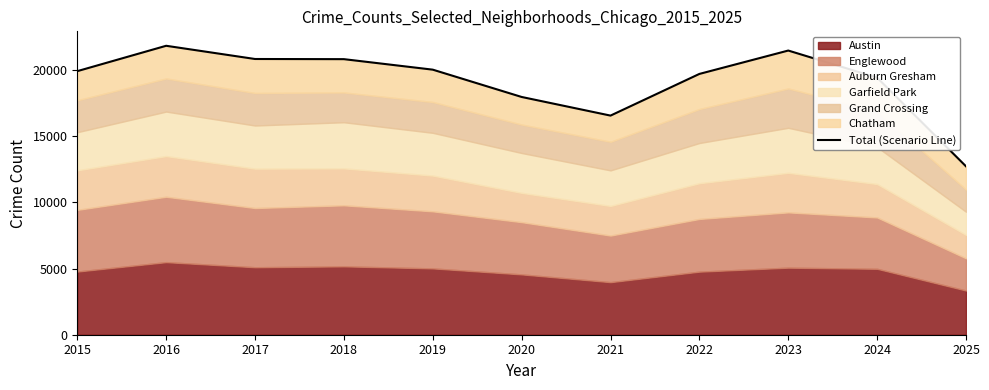

Reading left to right, what are all the values shown in this chart?

19901	21817	20819	20807	20014	17952	16545	19692	21457	19410	12714